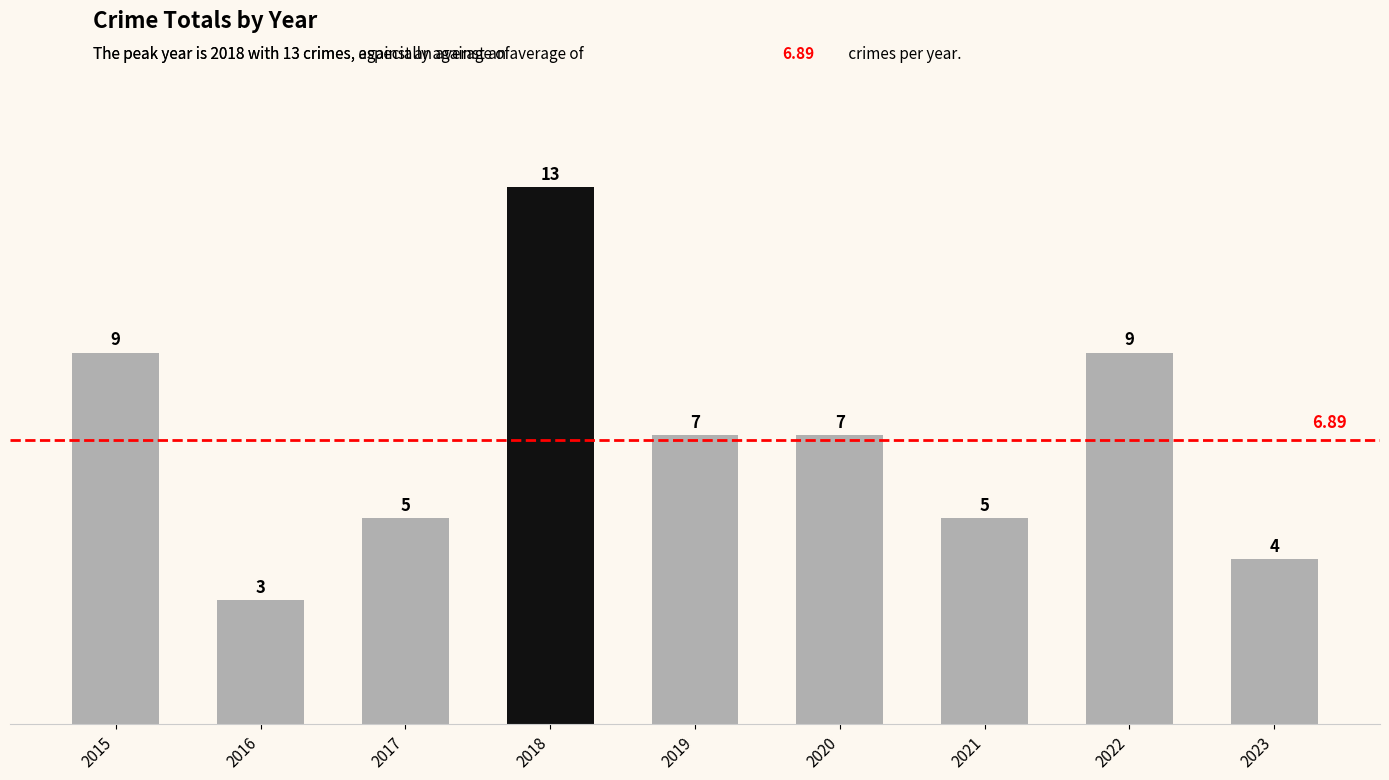

Reading left to right, list all the values displayed in this chart.

2015=9	2016=3	2017=5	2018=13	2019=7	2020=7	2021=5	2022=9	2023=4